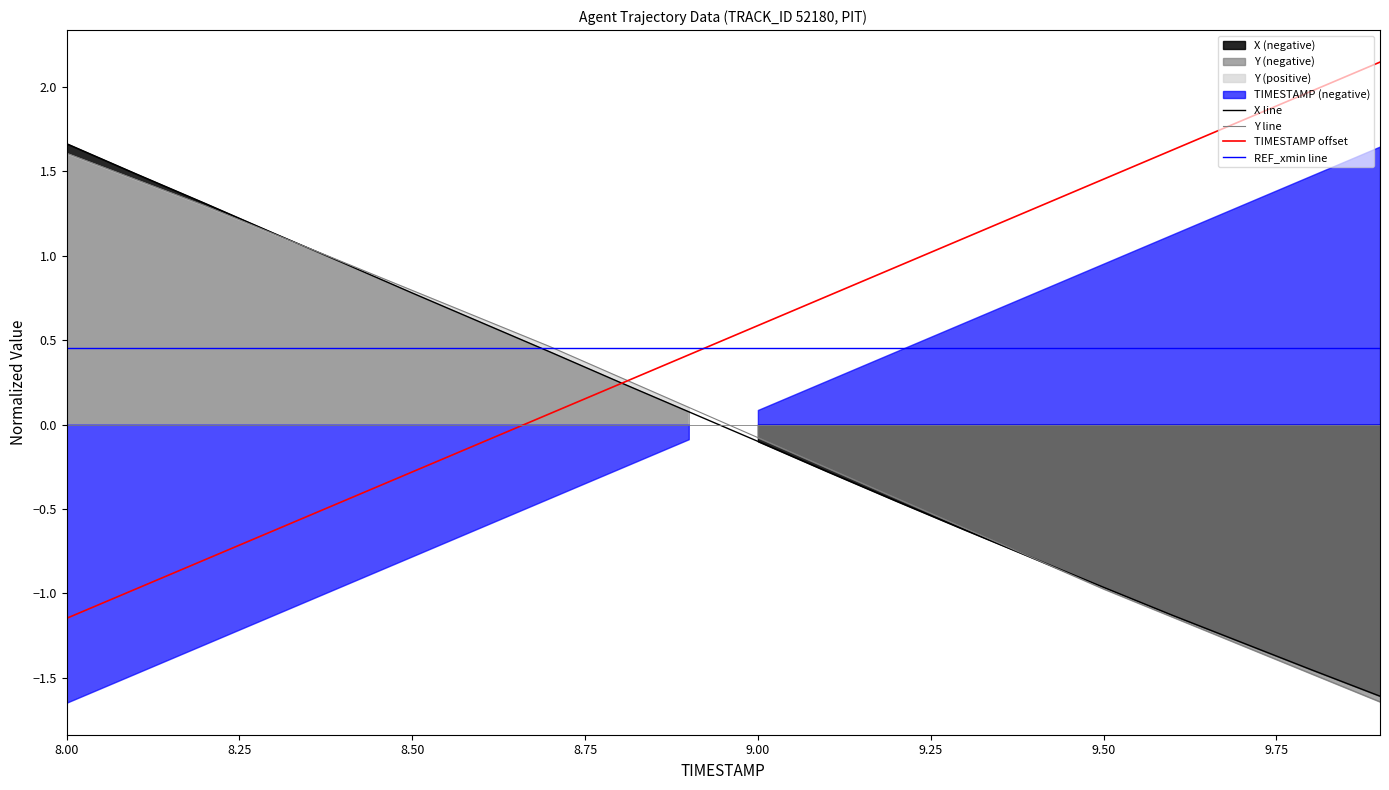

Rank the series at 8.25 from highest to lowest value.

X line, Y line, REF_xmin line, TIMESTAMP offset